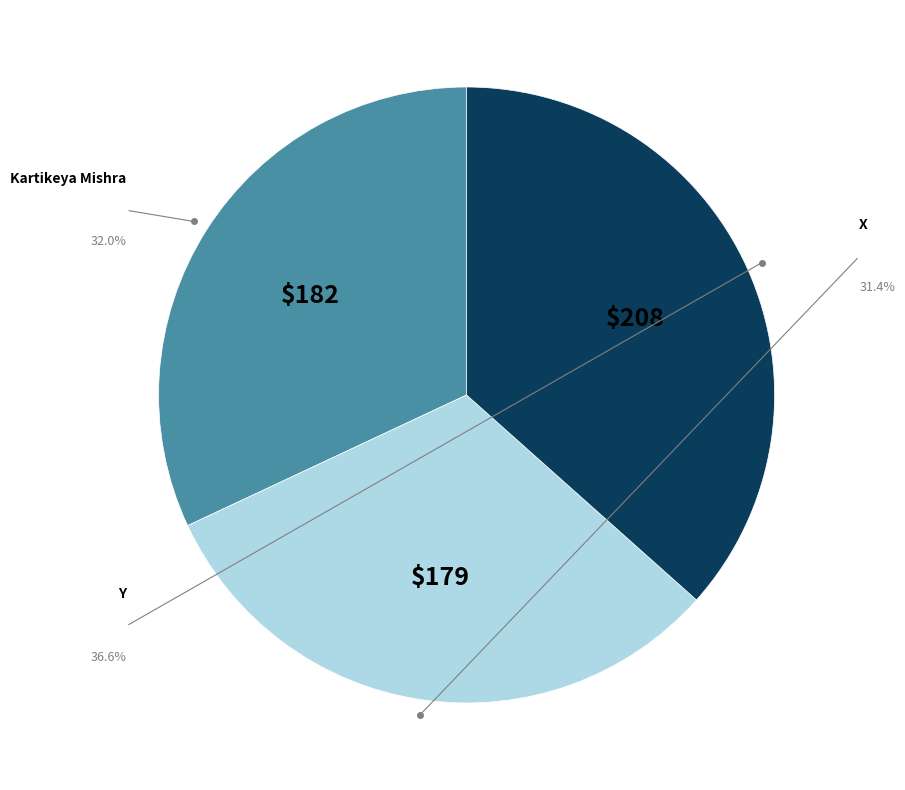

To the nearest percent, what portion does Kartikeya Mishra represent?

32%